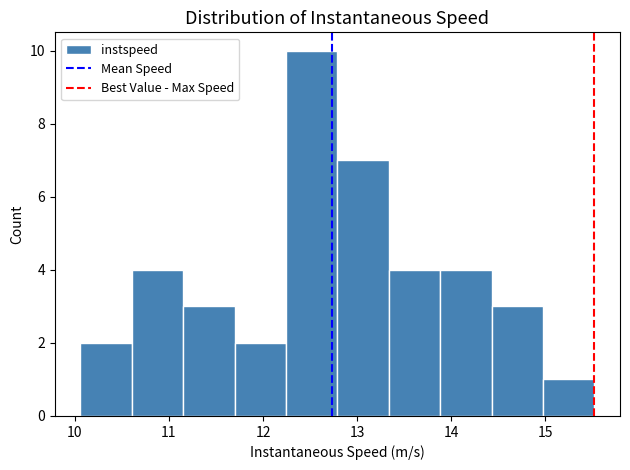

Which range on the x-axis has the tallest bar?

12.2 to 12.8